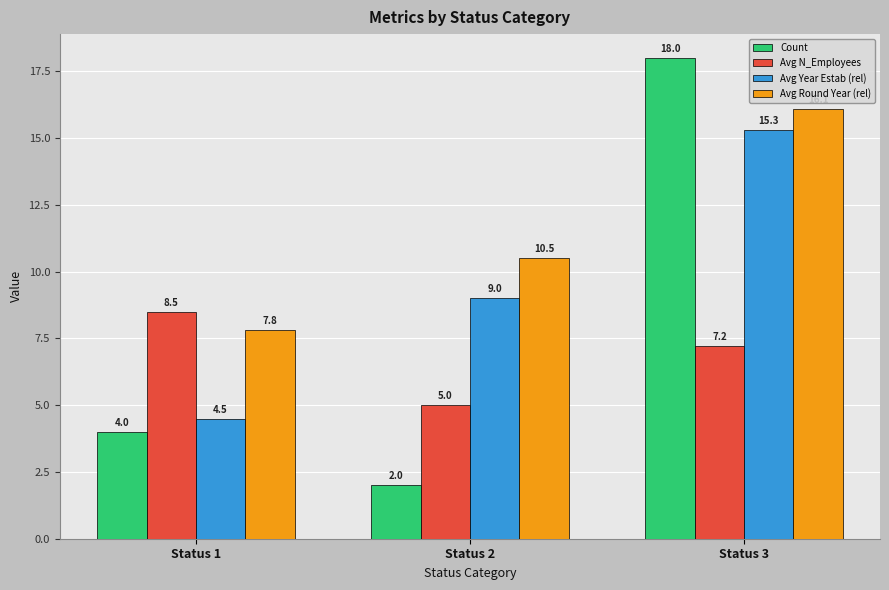

Reading left to right, extract all data points from this chart.

Count: 4.0	2.0	18.0
Avg N_Employees: 8.5	5.0	7.2
Avg Year Estab (rel): 4.5	9.0	15.3
Avg Round Year (rel): 7.8	10.5	16.1